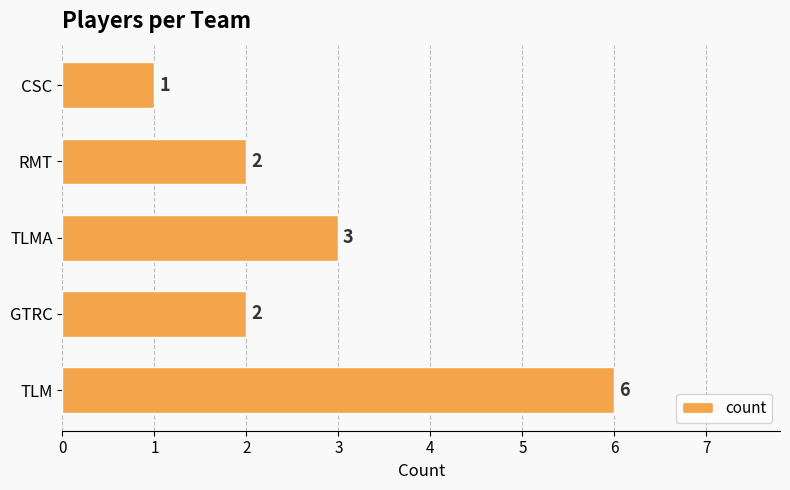

What is the difference between the second highest and second lowest values?

1